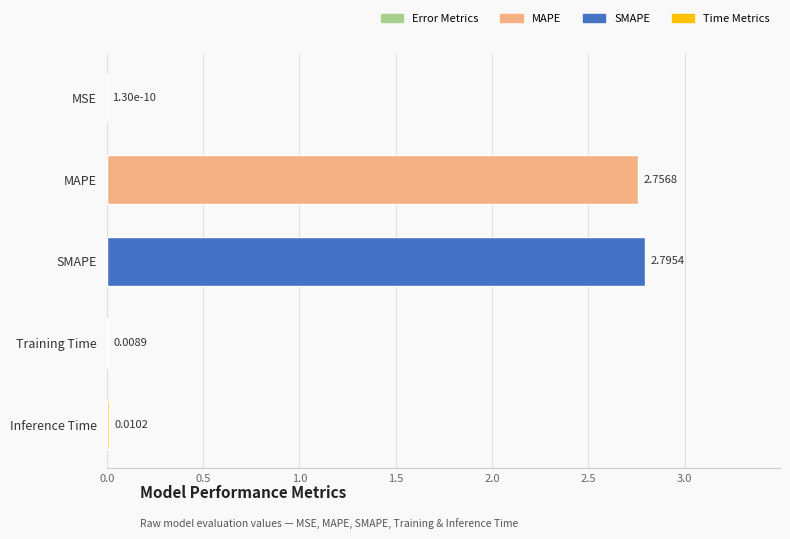

What is the sum of all values?

5.6